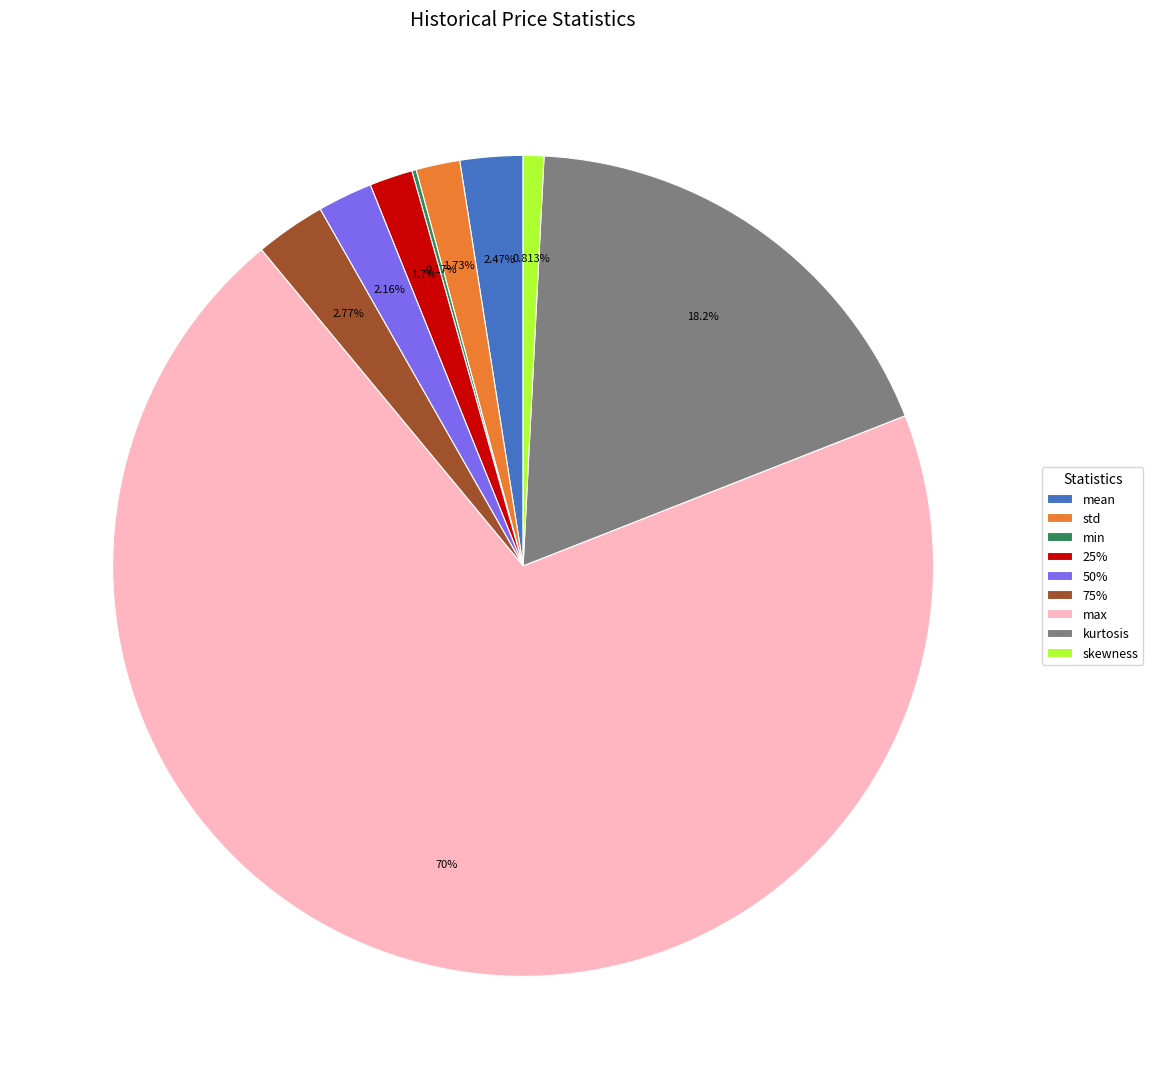

Which slice is the largest?

max